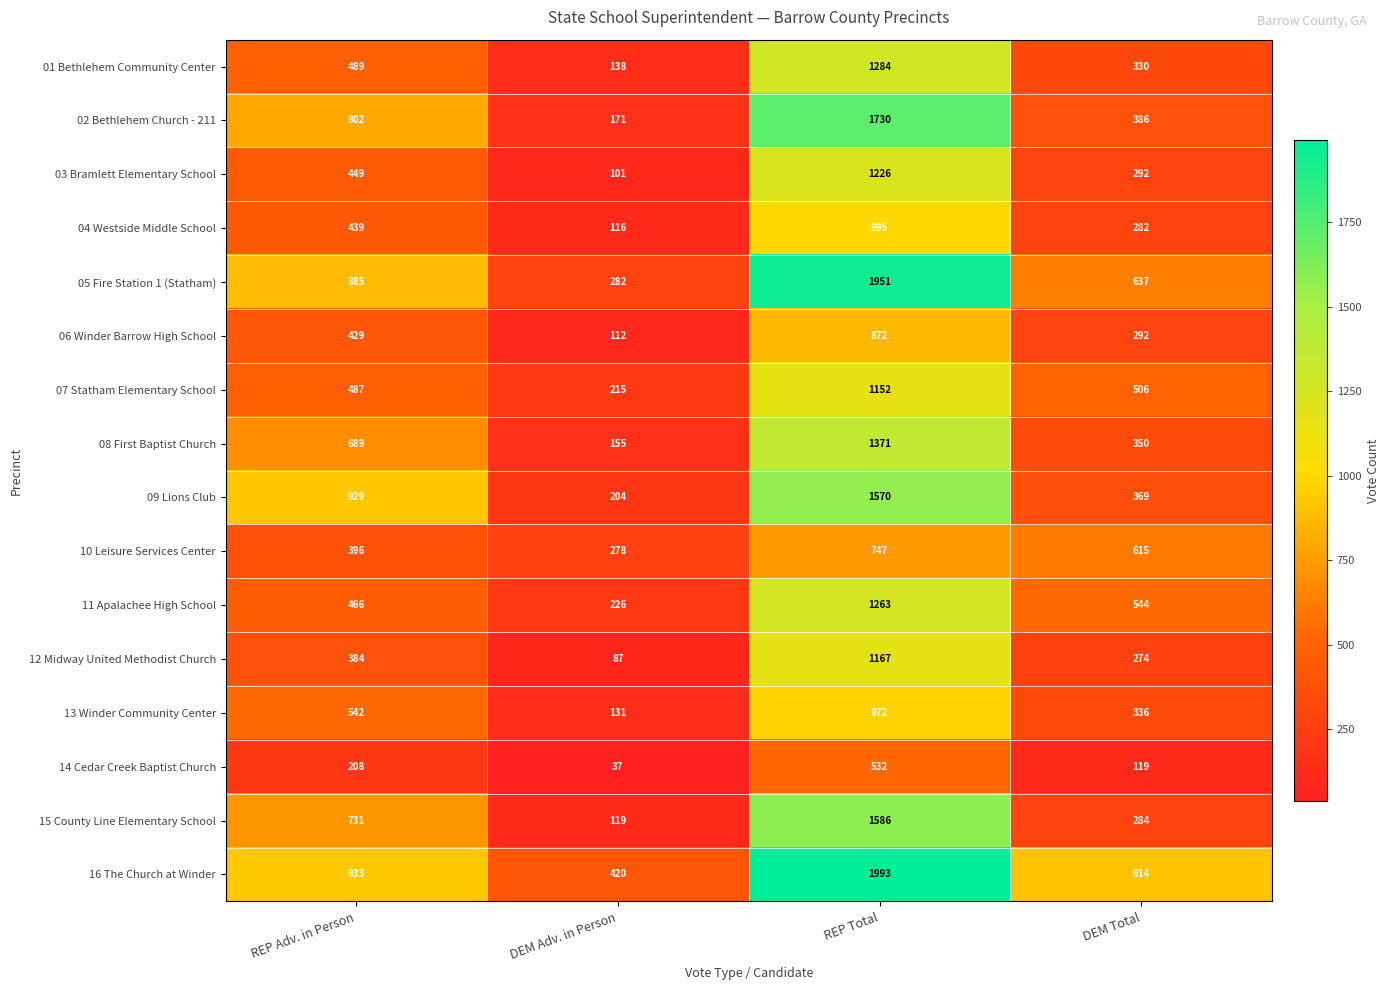

What is the average value of the 15 County Line Elementary School series?

680